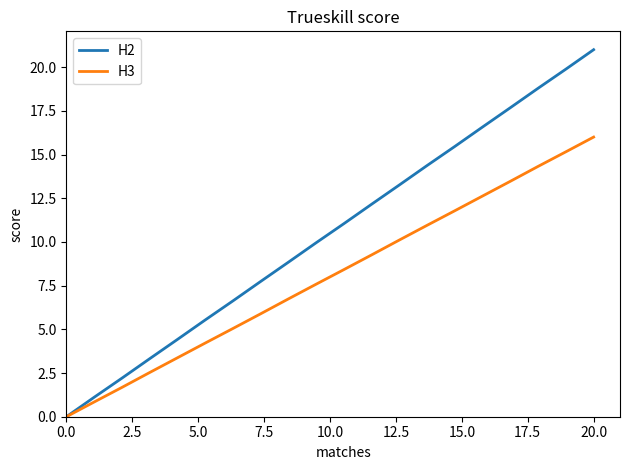

Which series has the largest range (max minus min)?

H2